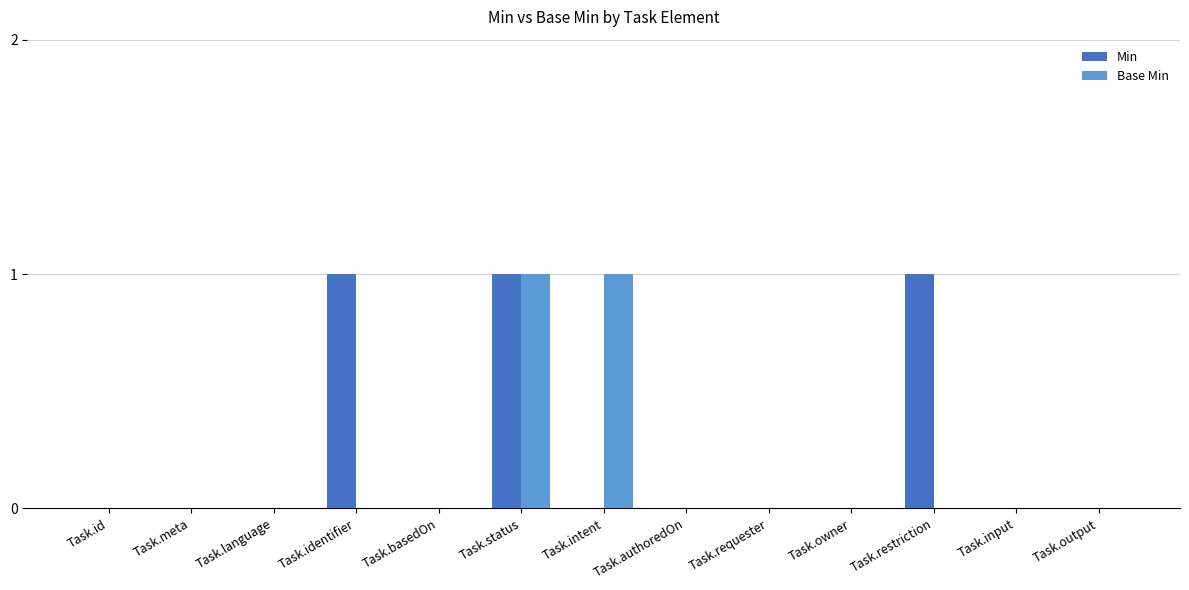

What is the sum of all Min values?

3